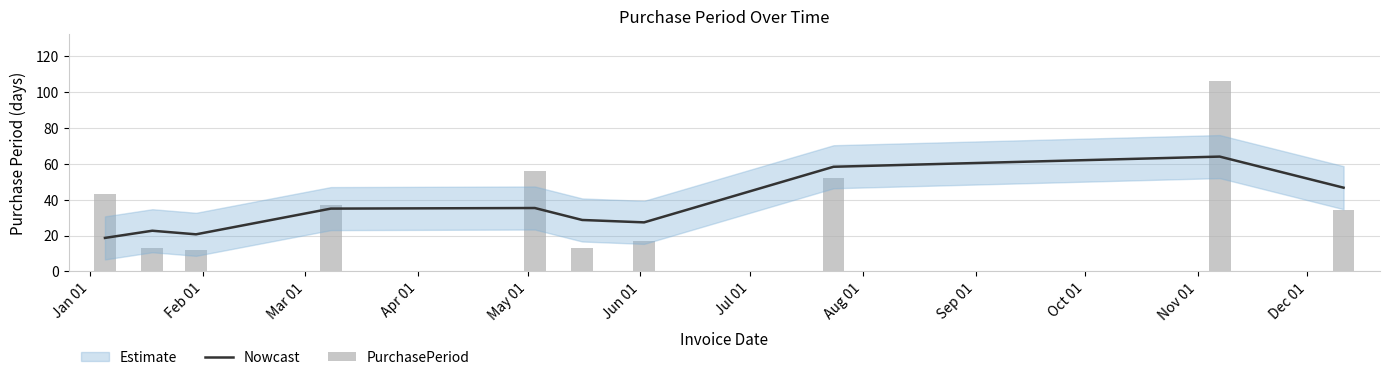

Which series has the largest range (max minus min)?

PurchasePeriod